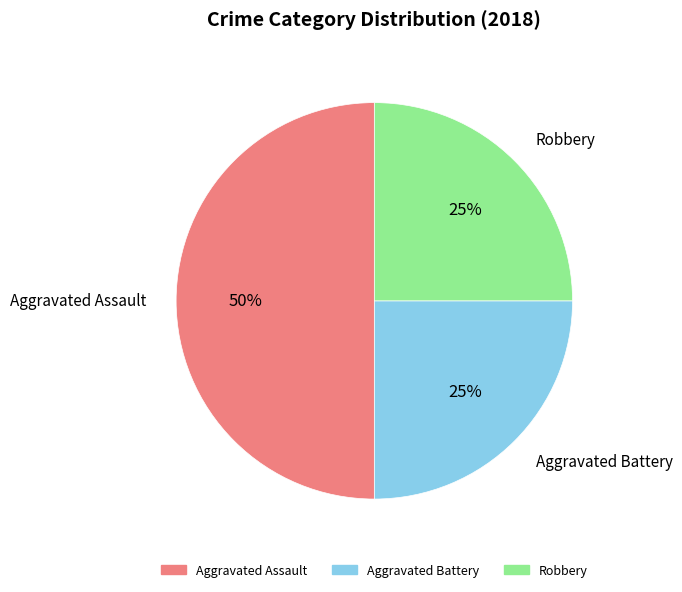

What is the ratio of the value at Robbery to the value at Aggravated Assault?

0.5